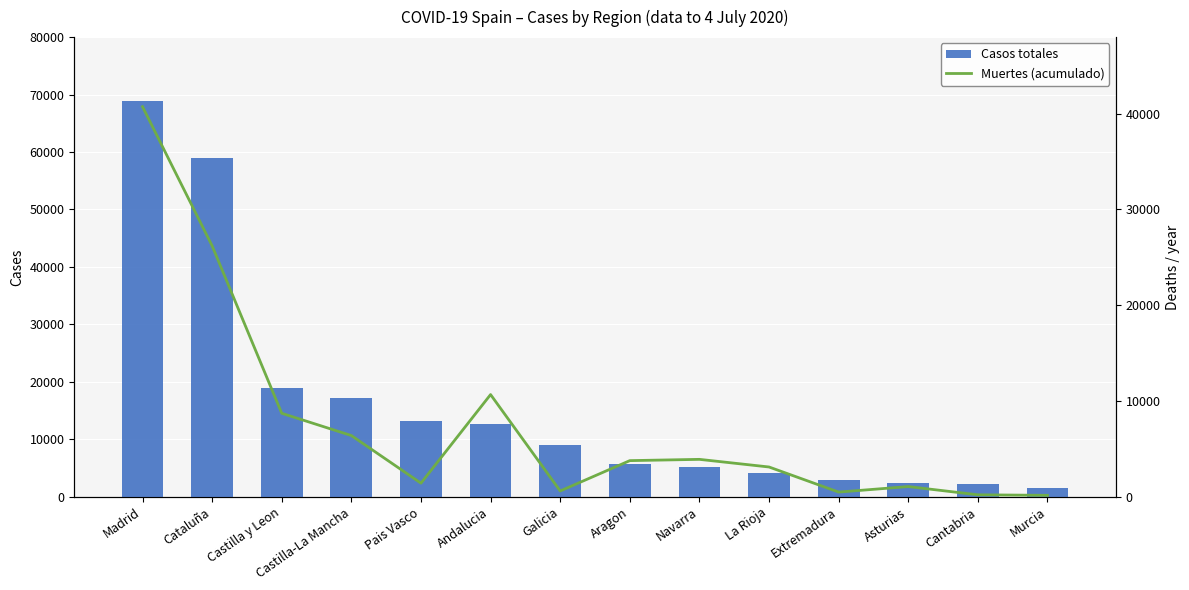

At which label is Casos totales closest to 35219?

Castilla y Leon